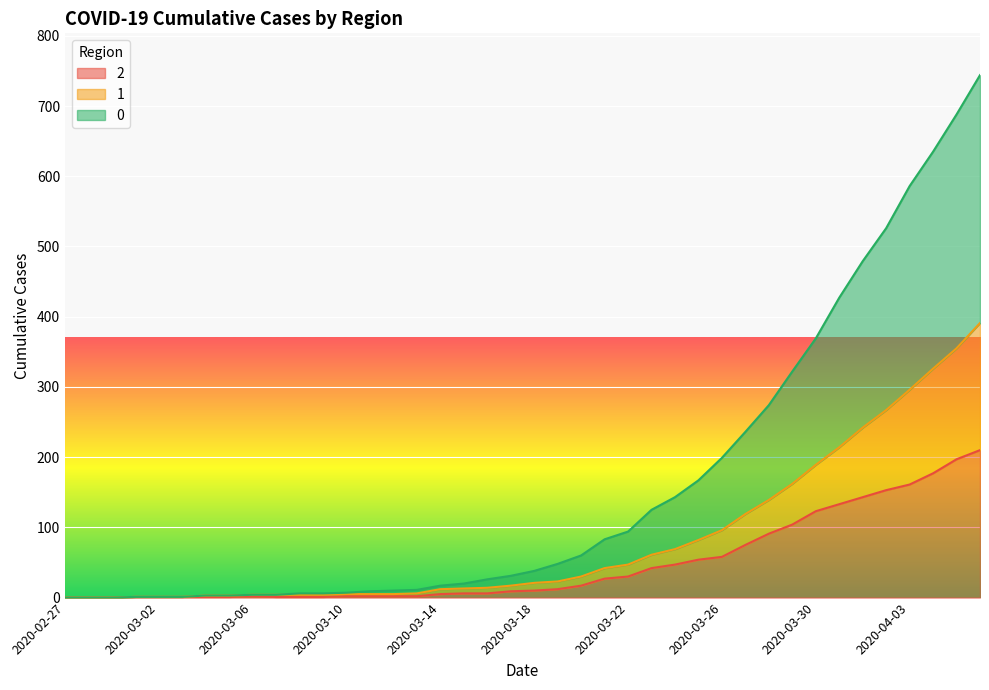

Reading left to right, transcribe all the data shown in this chart.

2: 0	0	0	1	1	1	1	1	2	1	1	1	2	2	2	2	5	6	6	9	10	12	17	27	30	42	47	54	58	75	91	104	123	133	143	153	161	177	197	210
1: 0	0	0	1	1	1	3	3	4	4	4	4	5	5	5	6	12	13	14	17	21	23	30	42	47	61	69	82	96	119	139	162	189	214	242	267	296	326	355	391
0: 0	0	0	1	1	1	3	3	4	4	6	6	7	9	10	11	17	20	26	31	38	48	60	83	94	125	143	167	199	236	274	322	369	427	479	526	586	635	688	744